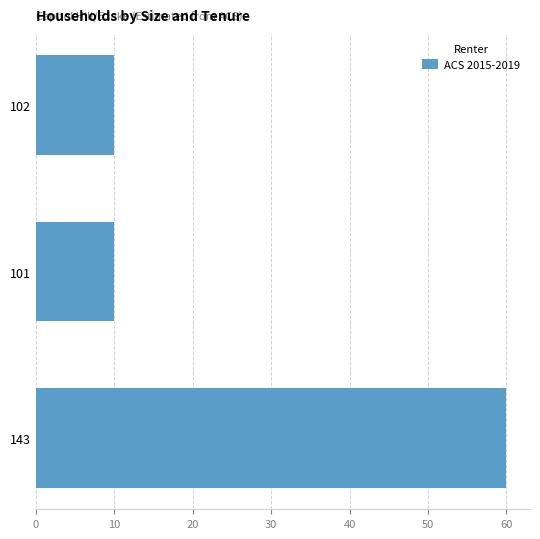

Reading top to bottom, transcribe all the data shown in this chart.

10	10	60